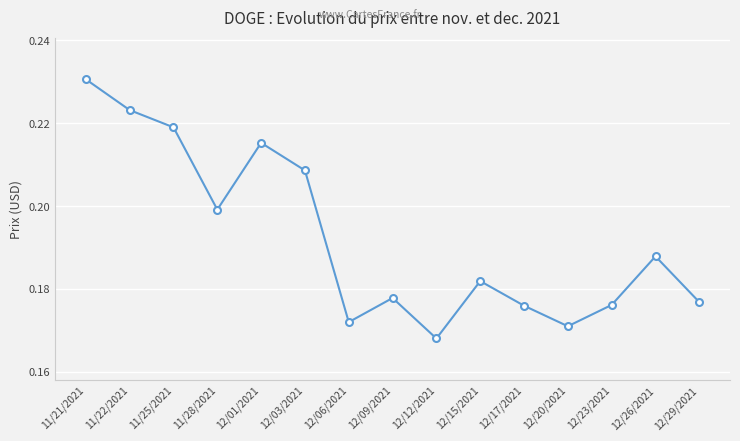

How many points are lower than both their immediate neighbors (excluding endpoints)?

4